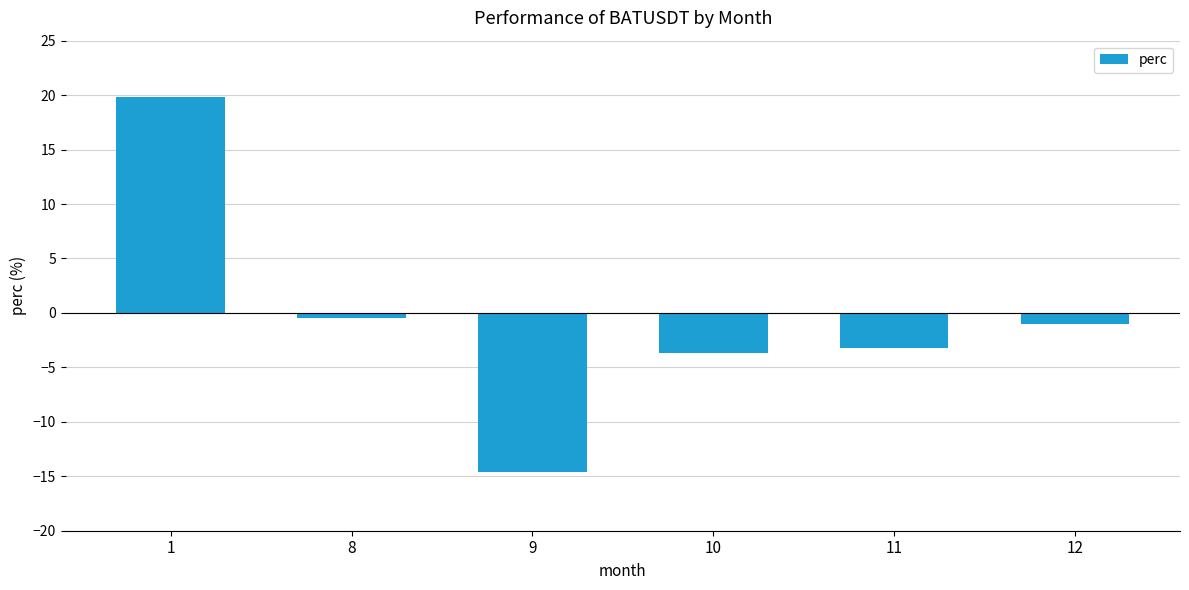

What is the sum of the values at 1 and 11?

16.7